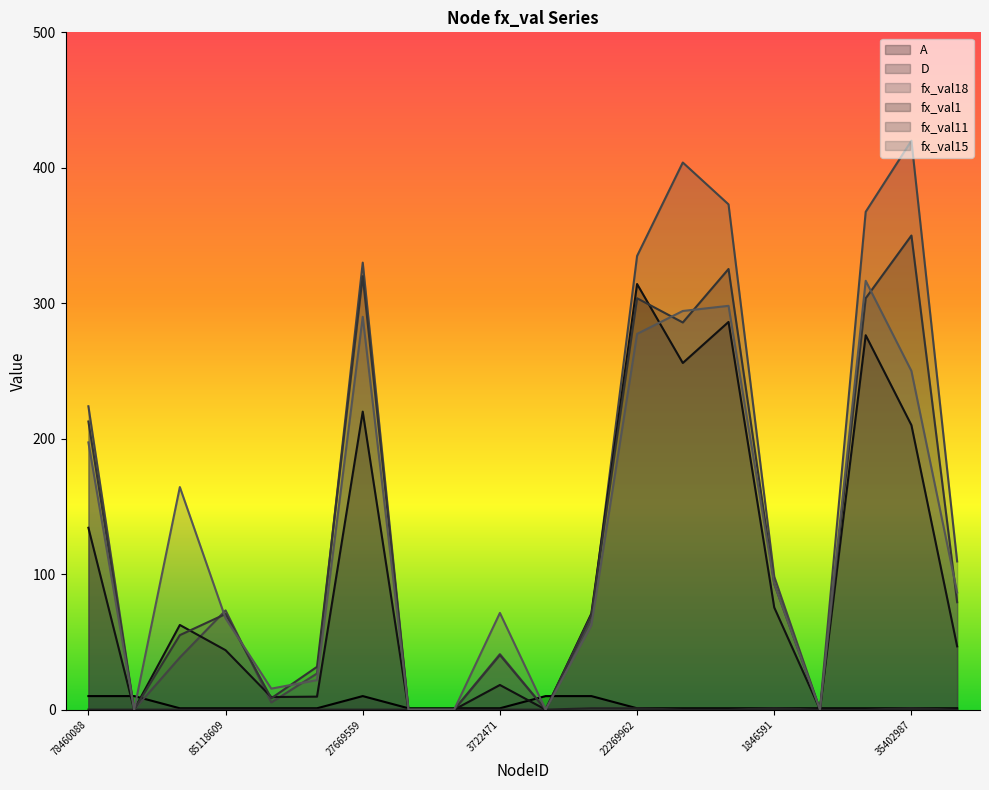

At which label is fx_val11 closest to 175?

78460088